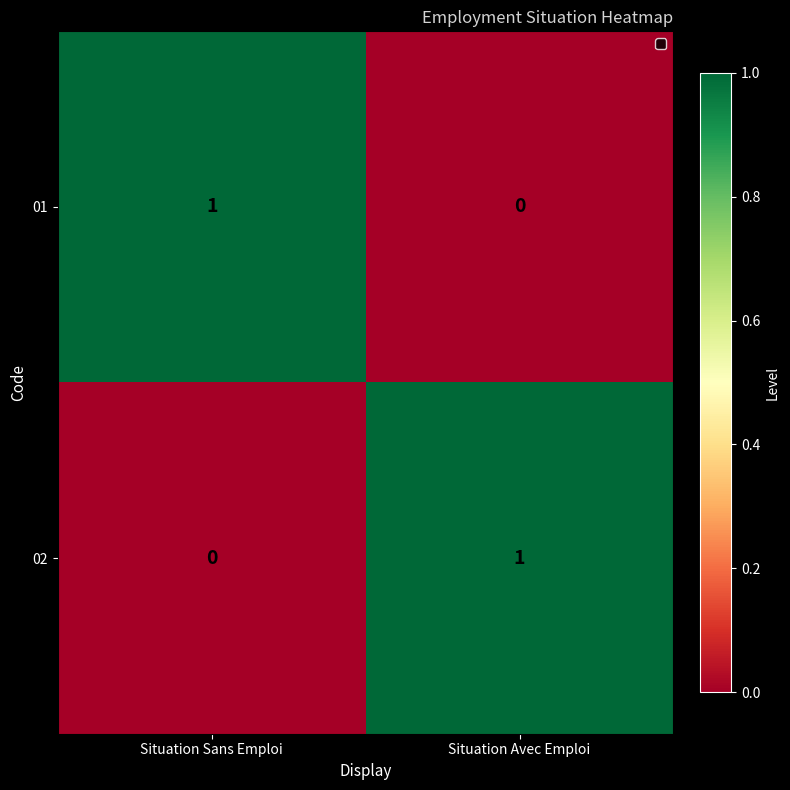

At how many categories does at least one series exceed 0?

2